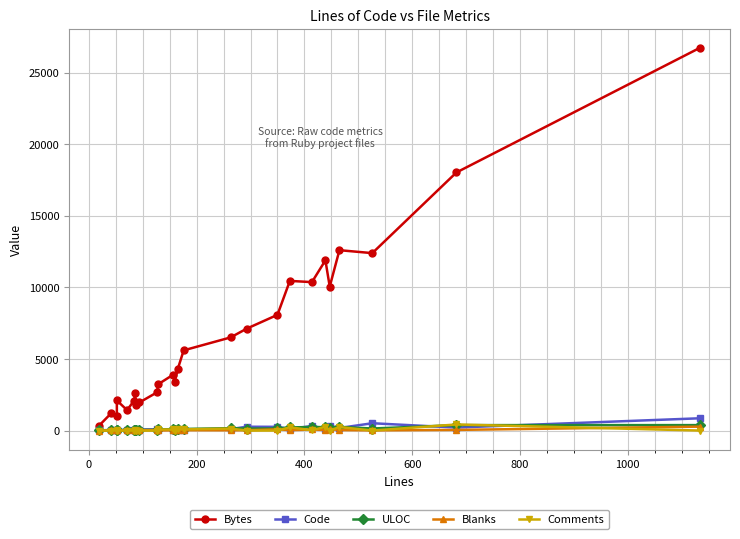

Reading right to left, extract all data points from this chart.

Bytes: 26731	18022	12391	12597	10055	11890	10367	10452	8082	7118	6504	5602	4293	3361	3912	3220	2679	1966	1808	2602	2095	1426	2104	1024	1230	344
Code: 858	210	512	180	340	134	319	115	261	267	104	64	54	141	66	39	93	71	75	22	66	52	38	32	32	17
ULOC: 381	381	143	257	172	237	251	217	145	138	167	112	103	56	100	79	40	52	46	55	49	28	37	40	31	19
Blanks: 275	46	14	36	107	38	75	29	89	26	19	27	12	18	16	10	34	23	11	6	18	19	14	7	8	1
Comments: 1	426	0	249	0	267	20	229	0	0	140	85	99	0	75	79	0	0	1	58	0	0	0	13	2	1